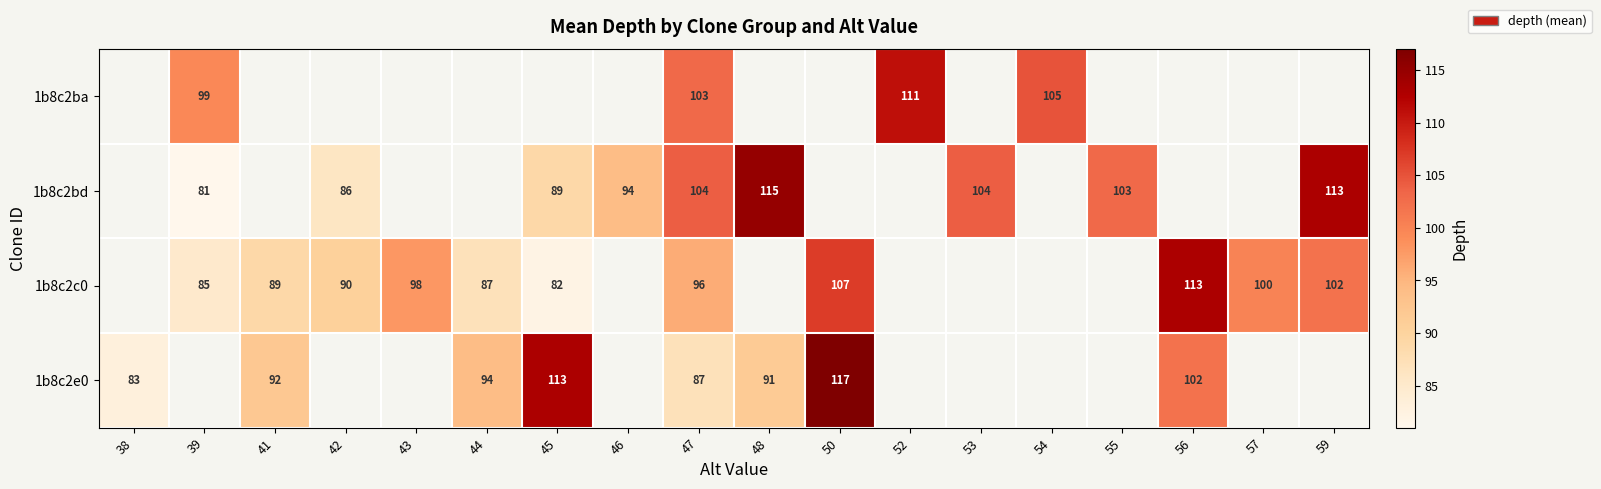

True or false: 1b8c2c0 has a value of 128.1 at 47.

False